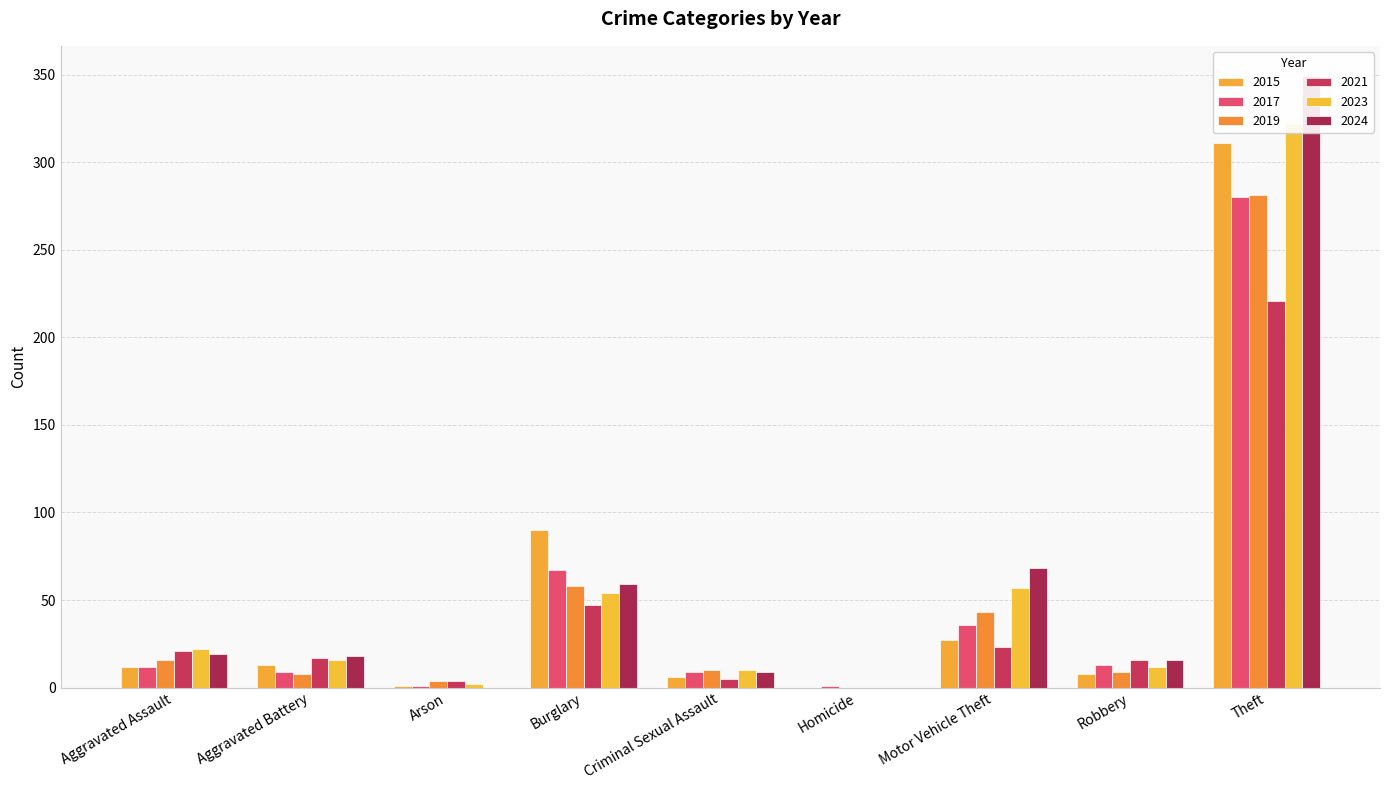

Which series has the largest range (max minus min)?

2024